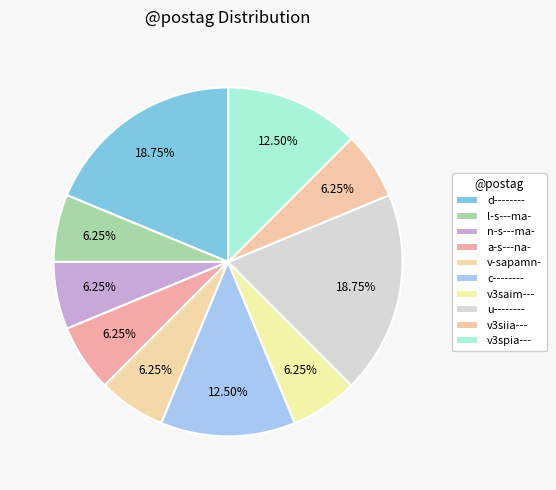

What percentage is the c-------- slice, to the nearest percent?

12%